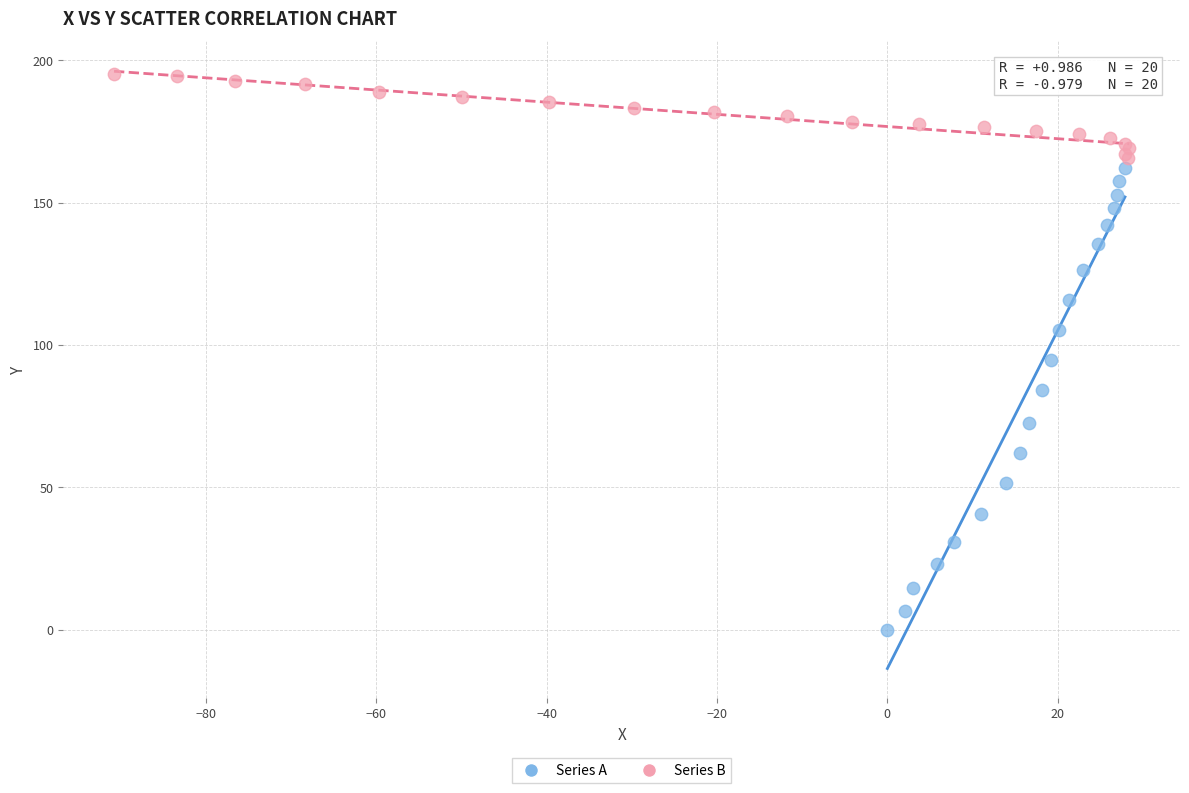

What are all the series names shown in the legend?

Series A, Series B